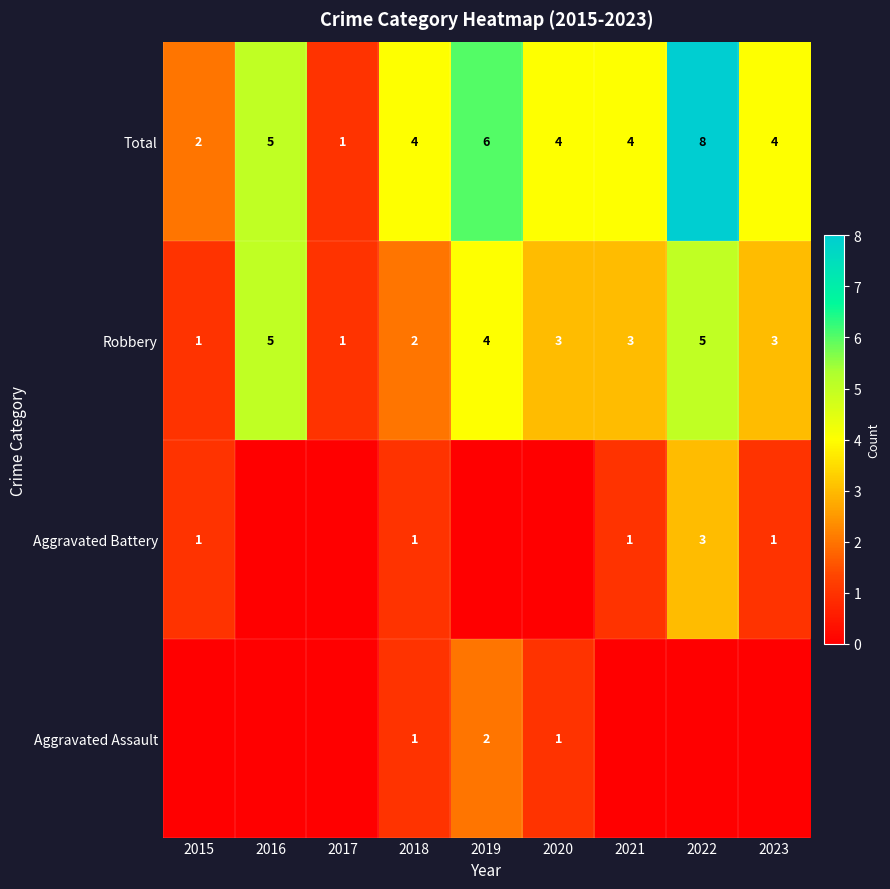

The Total series shows 3 at 2019. True or false?

False